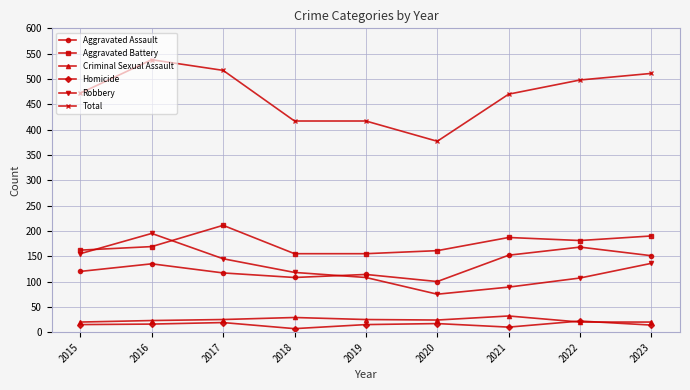

Which series has the largest total across all categories?

Total